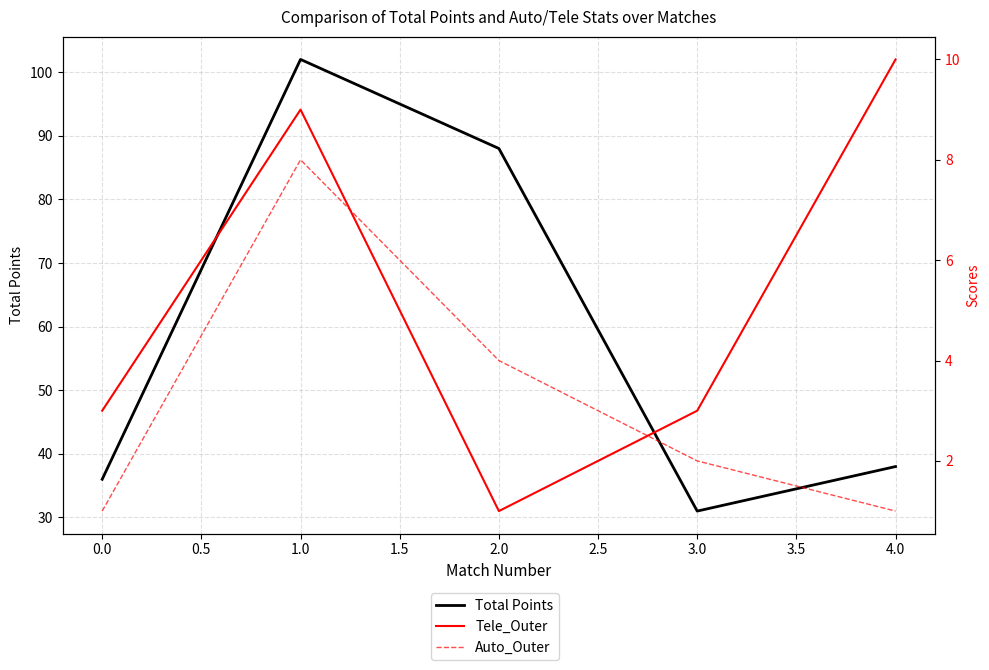

Which series has the widest spread of values?

Total Points